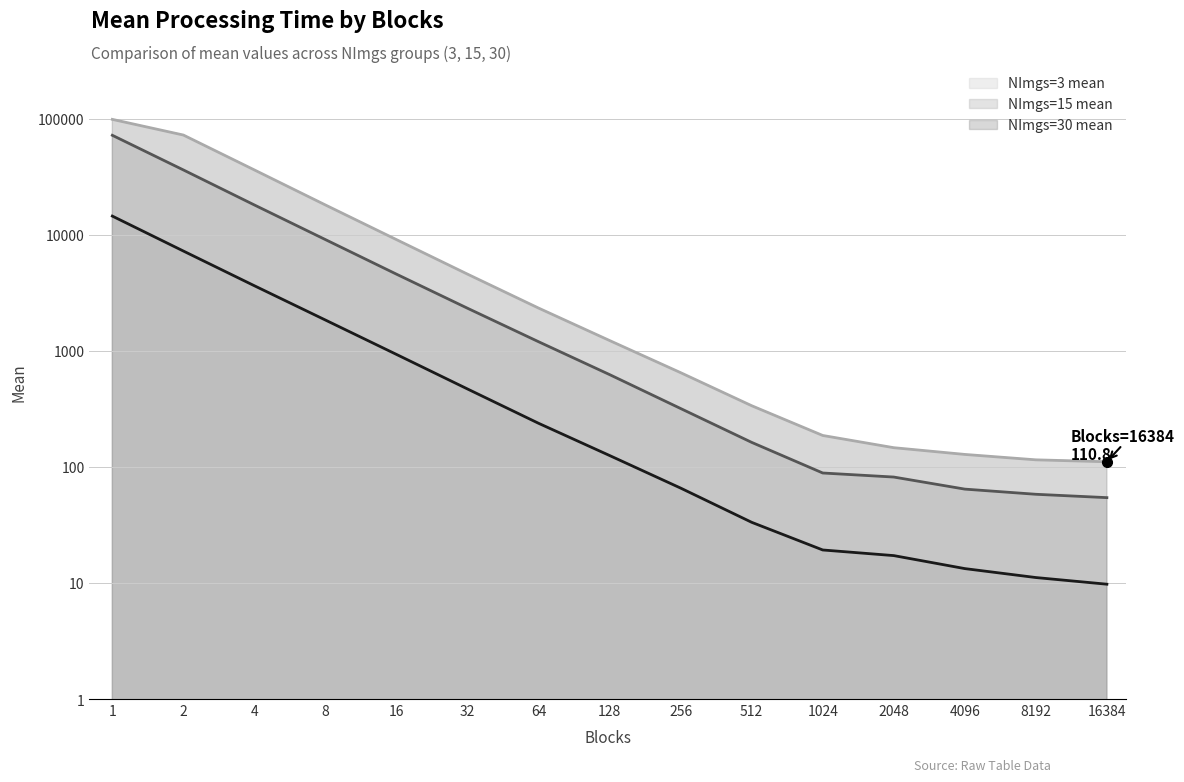

What is the average value of the NImgs=3 mean series?

1943.1